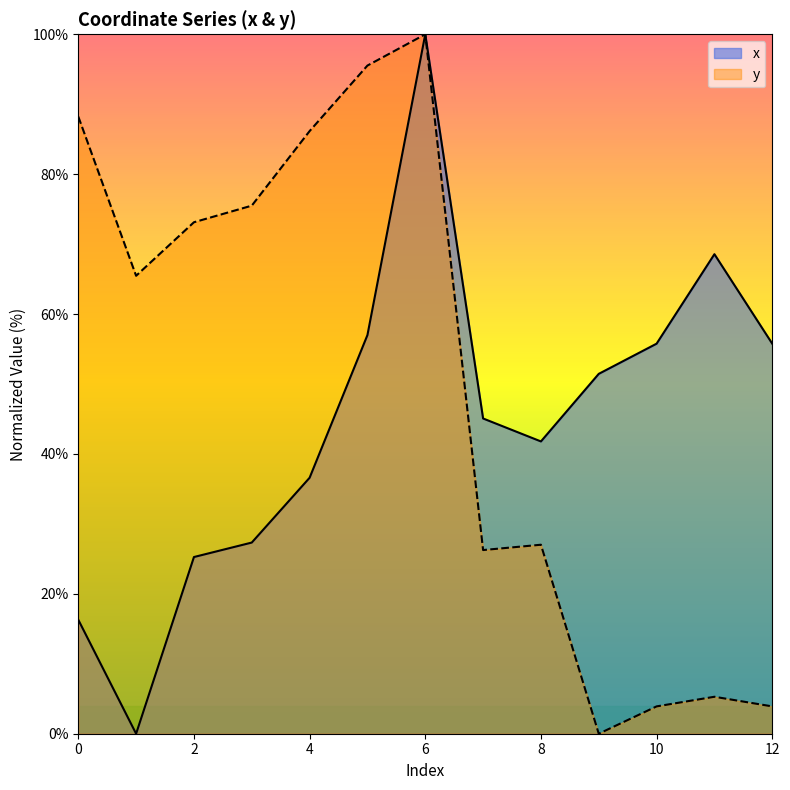

Between 12 and 5, which is larger?

5